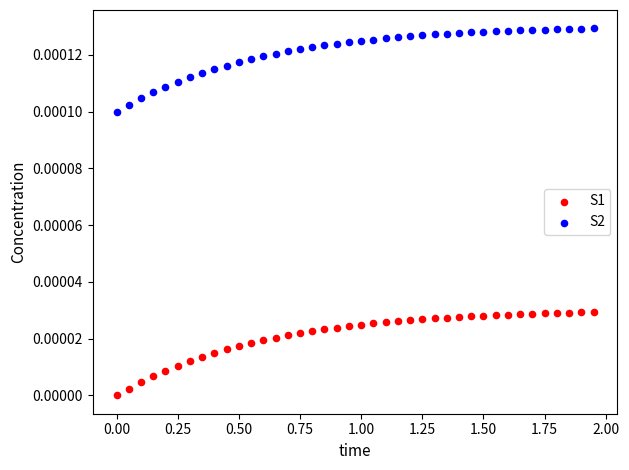

What are all the series names shown in the legend?

S1, S2